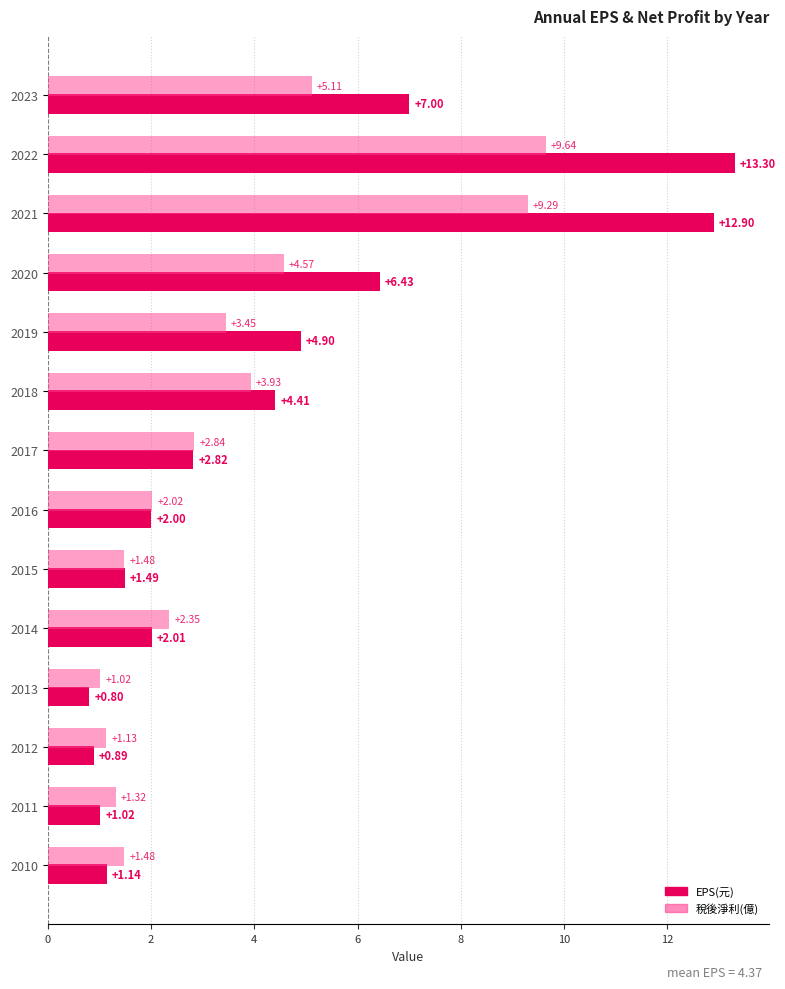

What is the maximum value for 稅後淨利(億)?

9.6